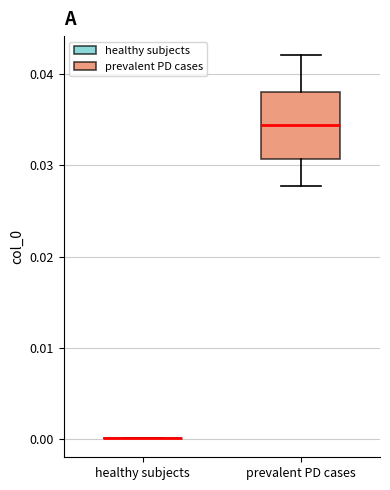

Which box is the tallest, from its lower edge to its upper edge?

prevalent PD cases